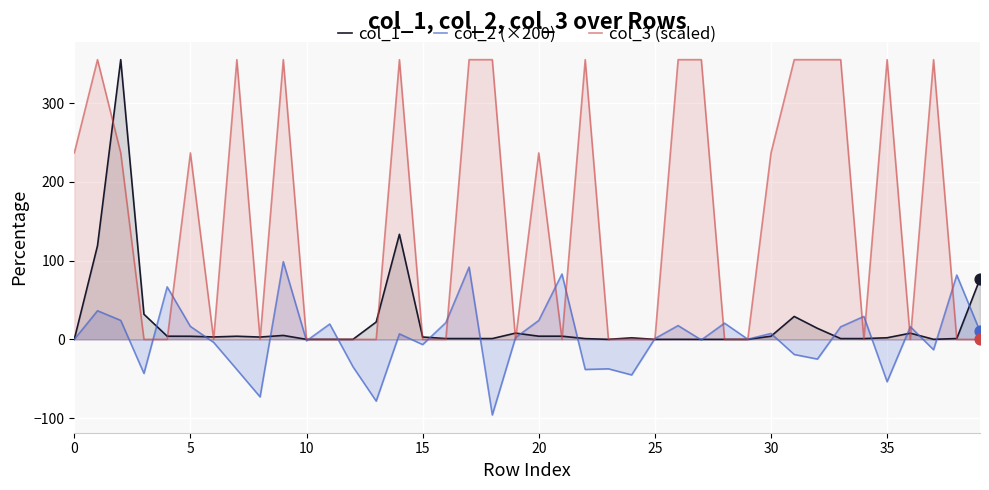

What is the total value across all series at 14?

495.4